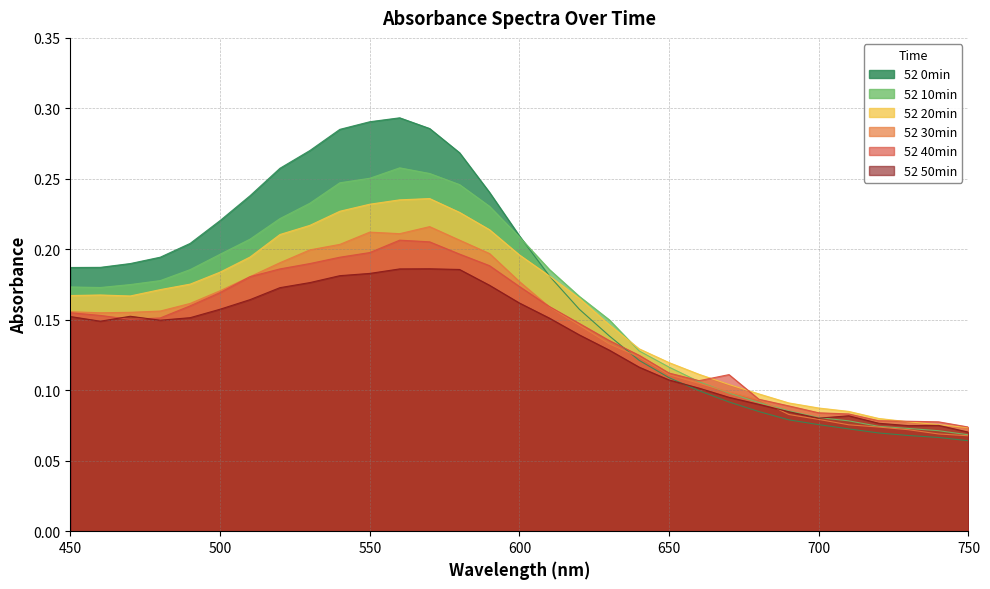

At which label is 52 30min closest to 0?

750